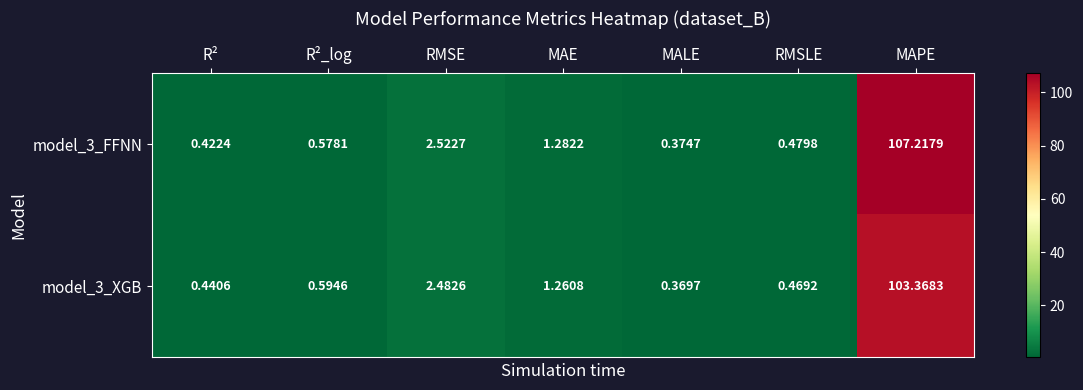

Rank the categories by model_3_XGB value from highest to lowest.

MAPE, RMSE, MAE, R²_log, RMSLE, R², MALE